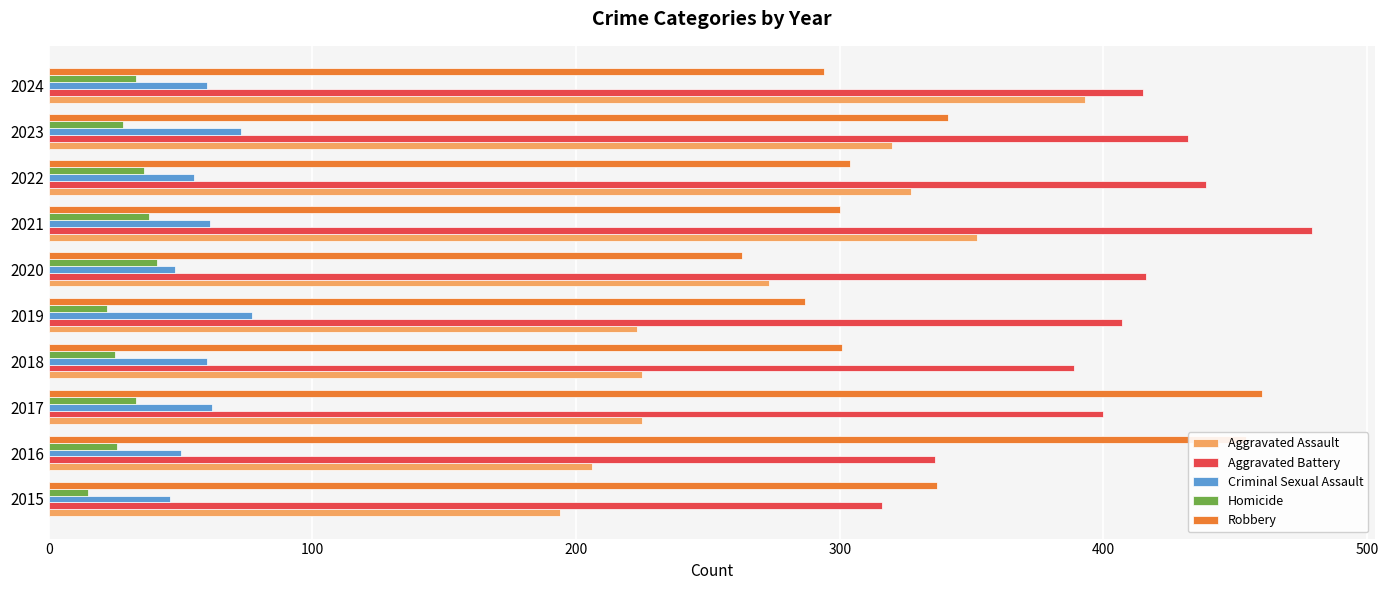

What is the difference between the highest and lowest values at 2016?

428